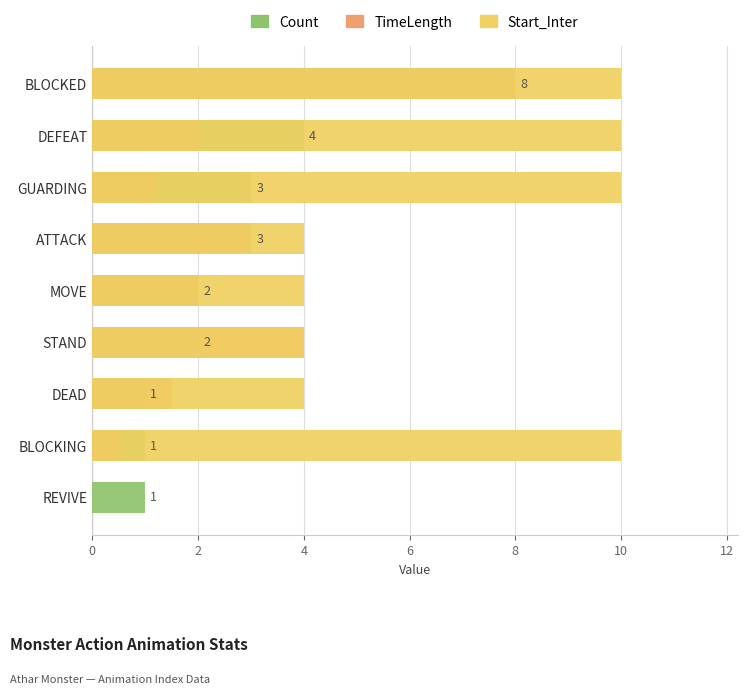

How many bars are there in each group?

3